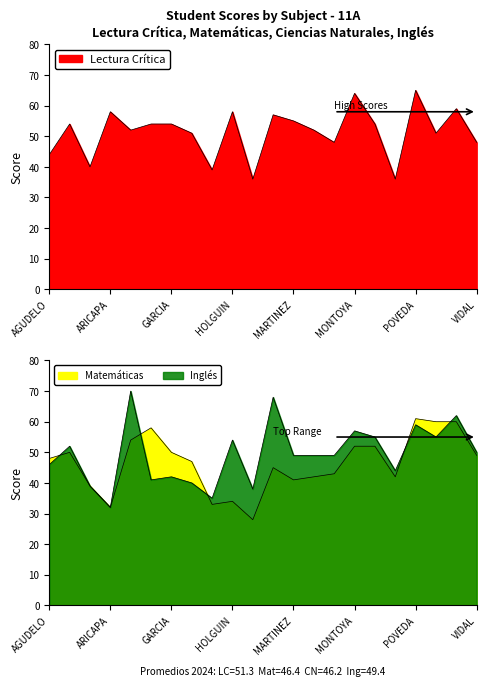

Where is the first local minimum for Lectura Crítica?

ALVAREZ